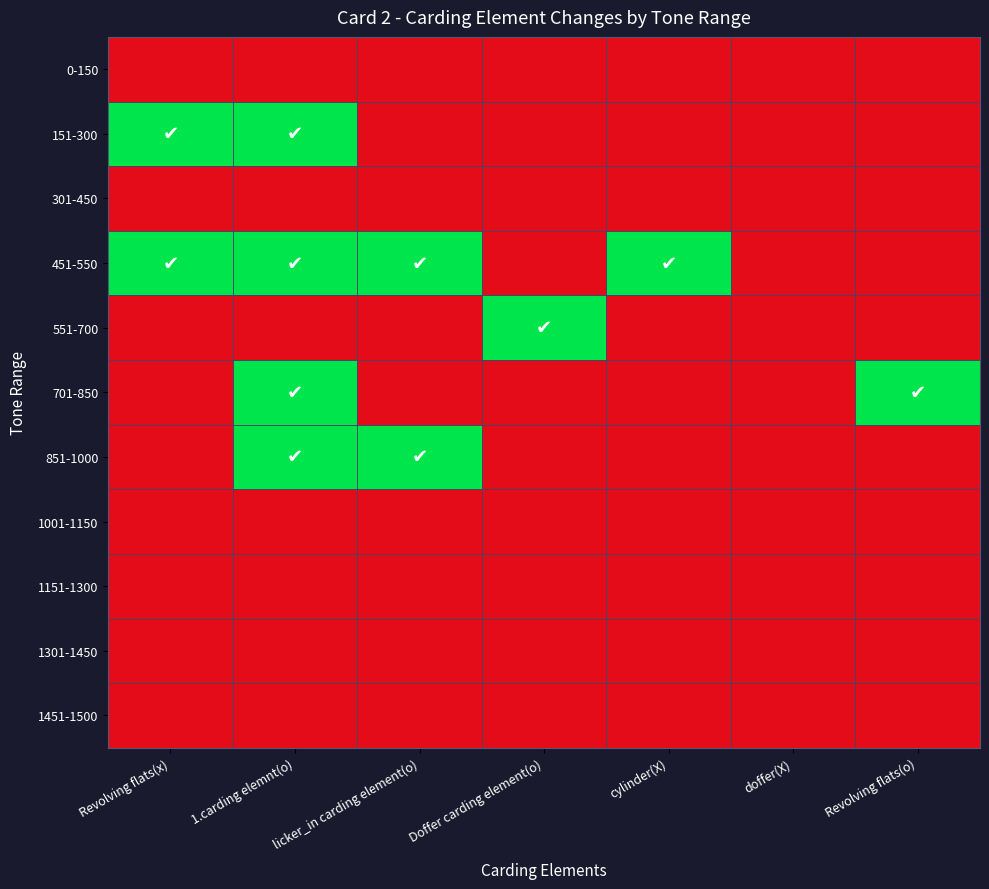

At Doffer carding element(o), list the series in order from largest to smallest.

551-700, 0-150, 151-300, 301-450, 451-550, 701-850, 851-1000, 1001-1150, 1151-1300, 1301-1450, 1451-1500